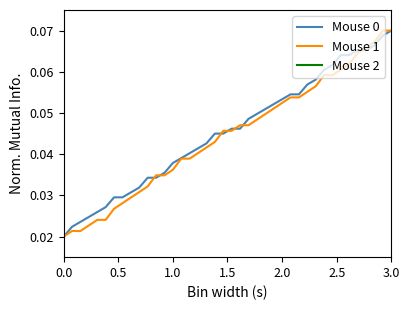

True or false: Mouse 0 has more than 2 points higher than both neighbors.

False